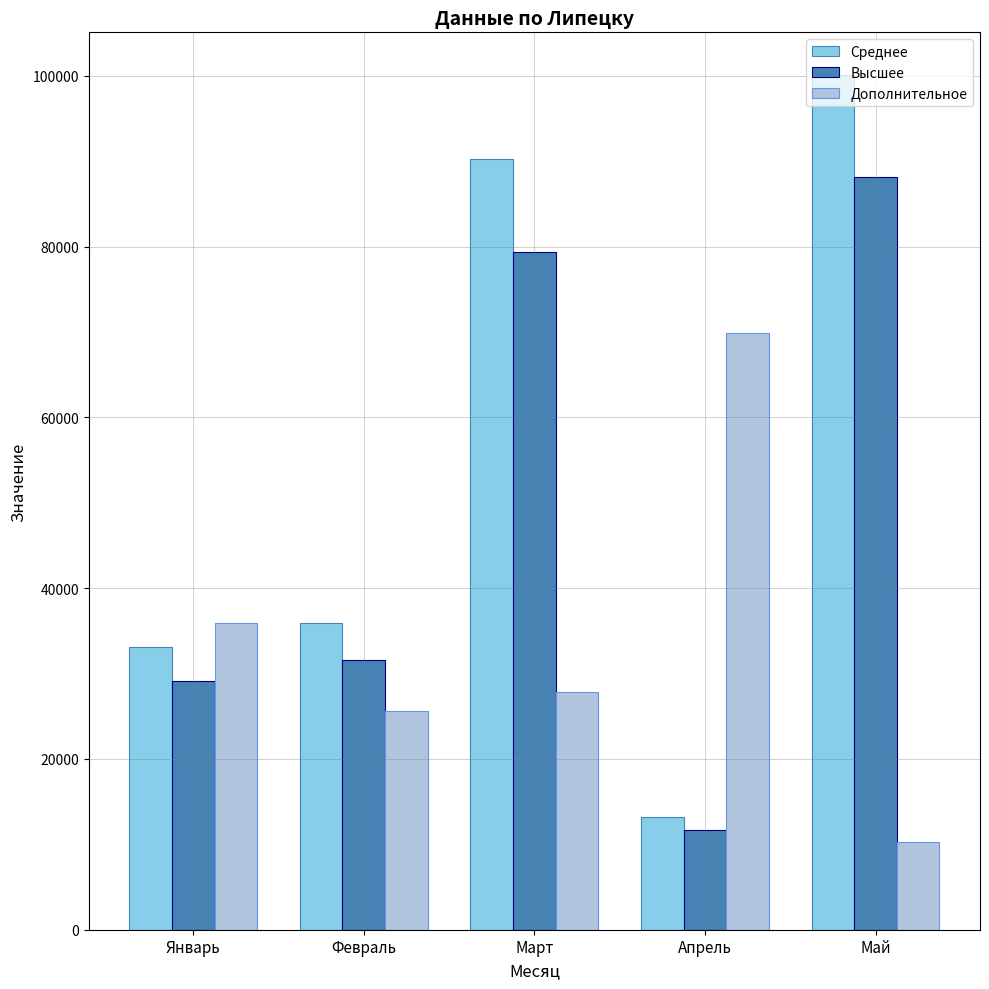

Count the number of data series in this chart.

3